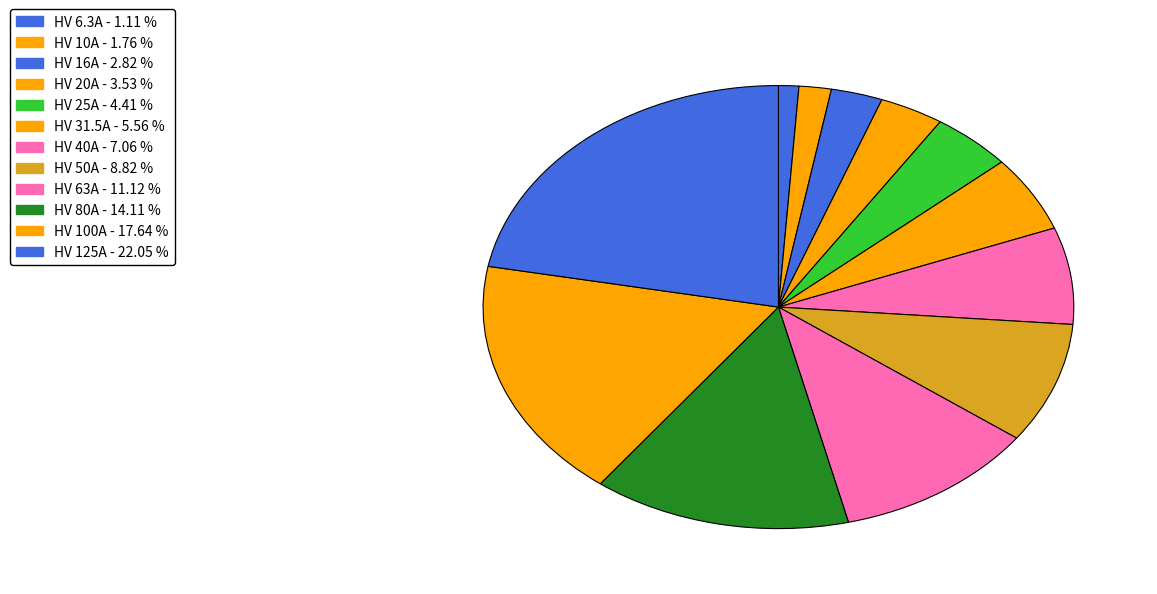

Count the number of slices in the pie.

12